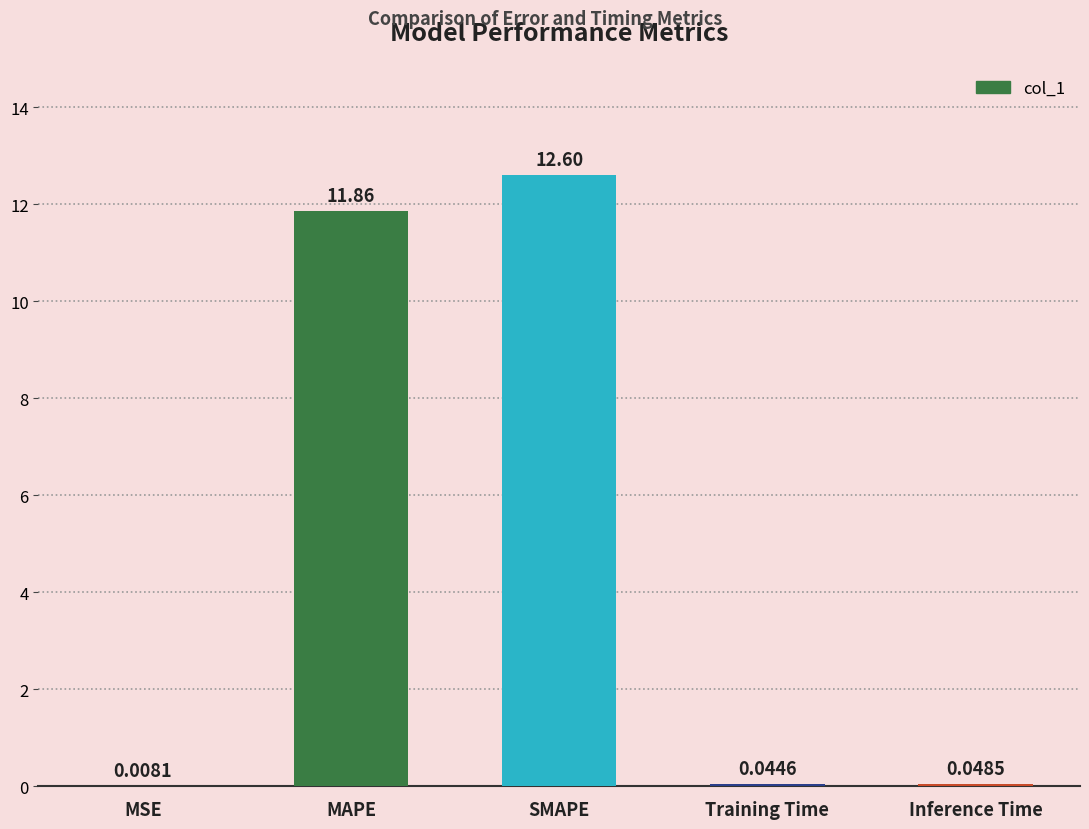

What is the difference between the values at MSE and MAPE?

11.8